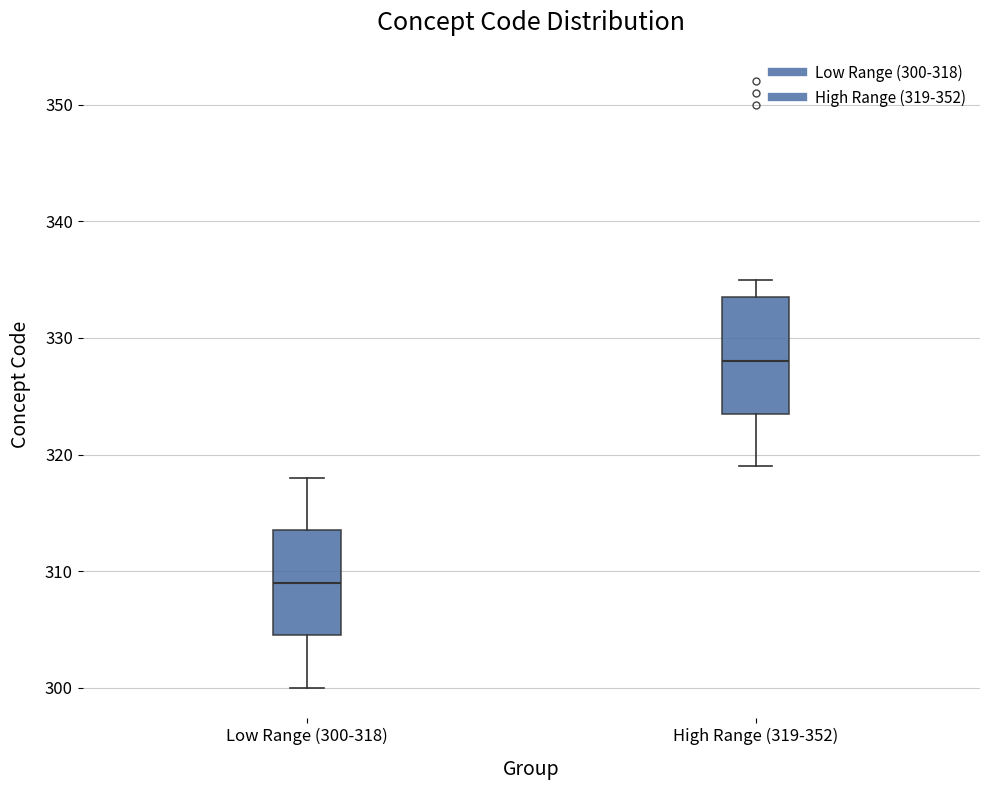

Reading left to right, read every box against the y-axis: the position of its median line, the range the box covers, and the ends of its whiskers. The values are not printed on the chart, so give them approximately, as read against the axis.

Low Range (300-318): median 309, box 305 to 314, whiskers 300 to 318
High Range (319-352): median 328, box 324 to 334, whiskers 319 to 335